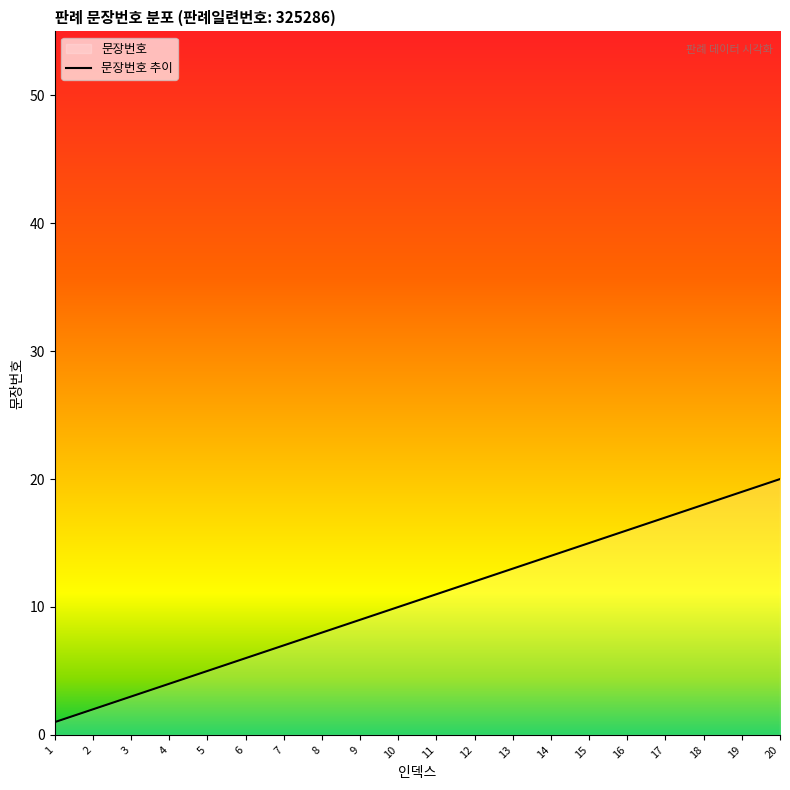

How many series are shown in this chart?

1